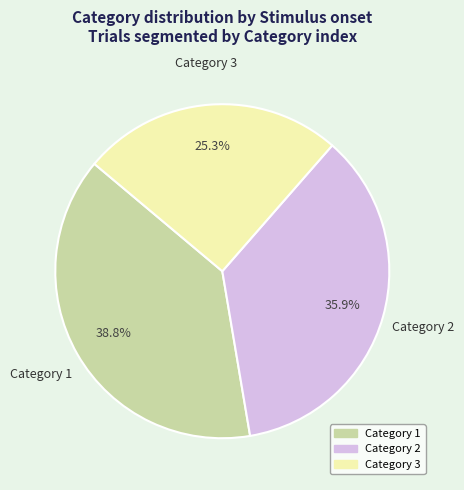

Between Category 3 and Category 2, which is larger?

Category 2